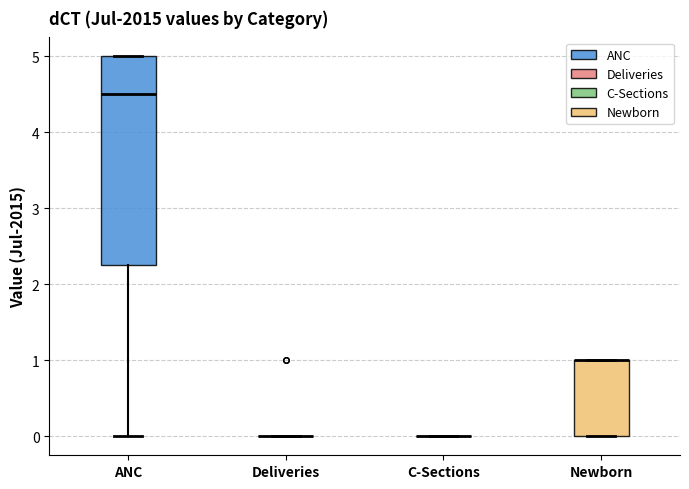

Which box is the tallest, from its lower edge to its upper edge?

ANC